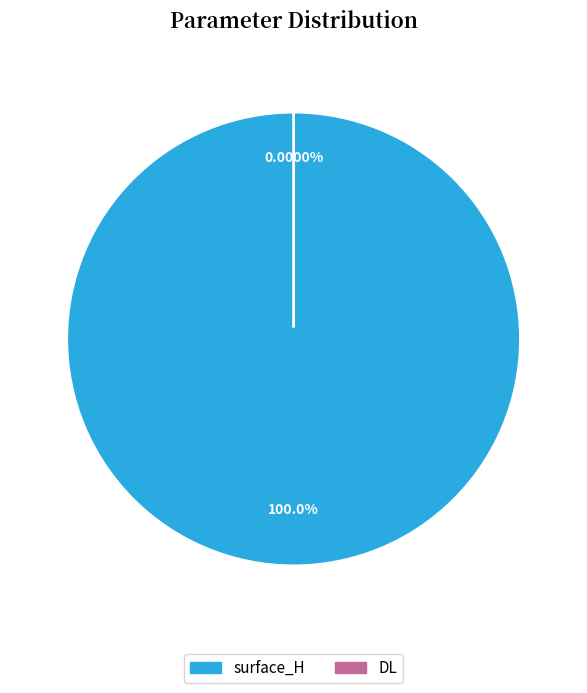

Which slice represents more than half of the pie?

surface_H